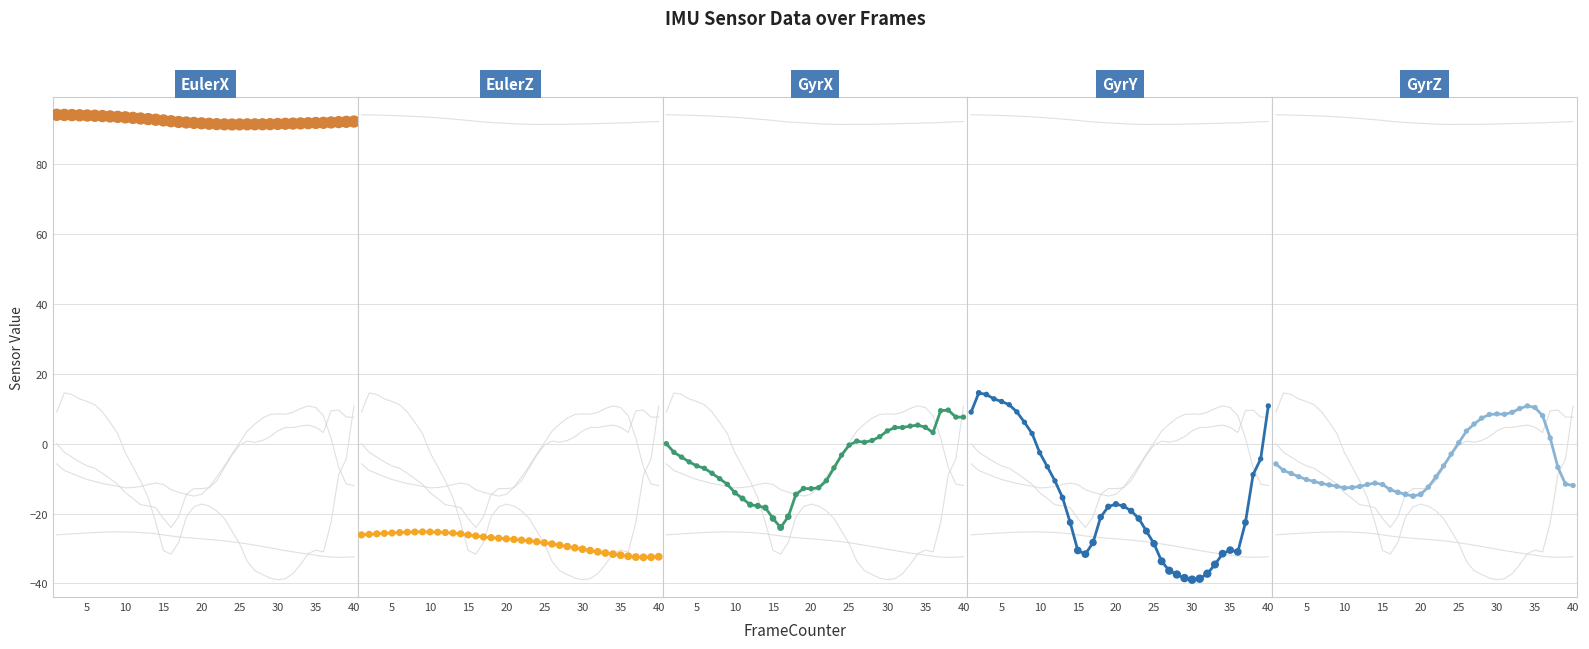

Which series has the largest Y range (max minus min)?

GyrY